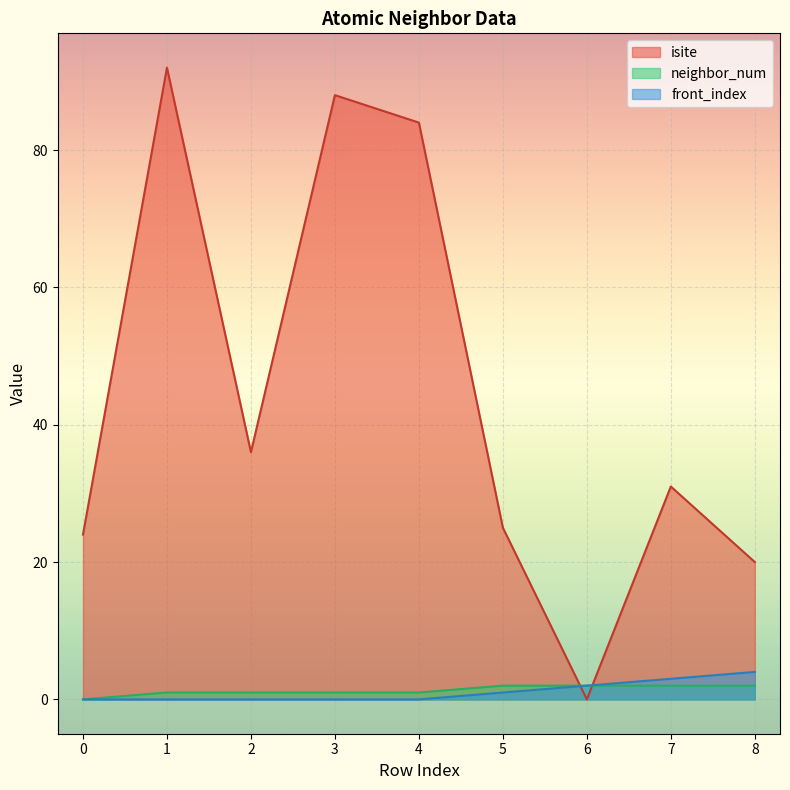

What is the highest value of the front_index series?

4